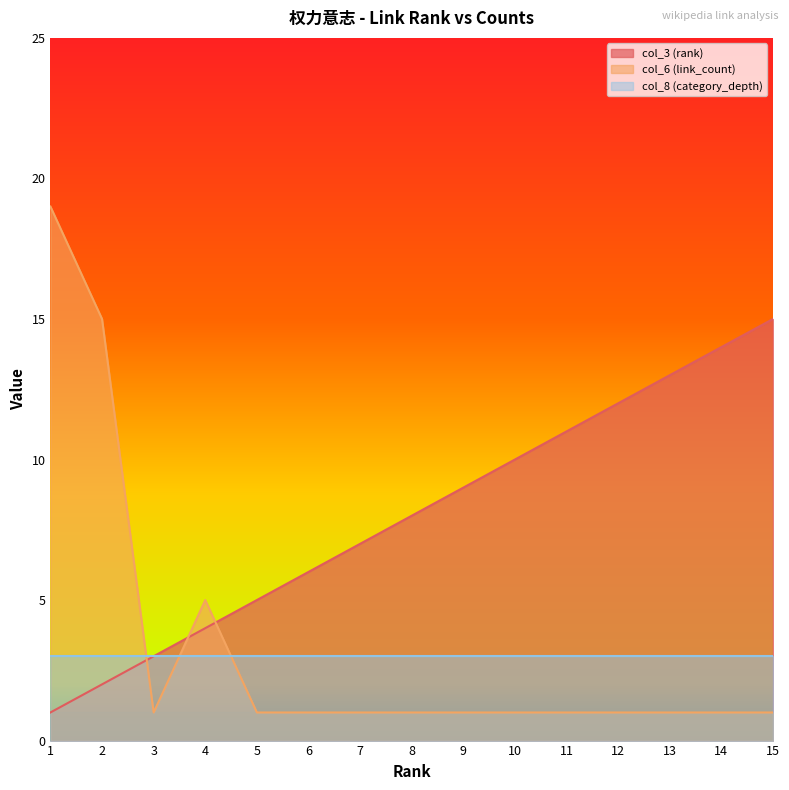

List the labels in order of col_6 (link_count) value, largest first.

1, 2, 4, 3, 5, 6, 7, 8, 9, 10, 11, 12, 13, 14, 15